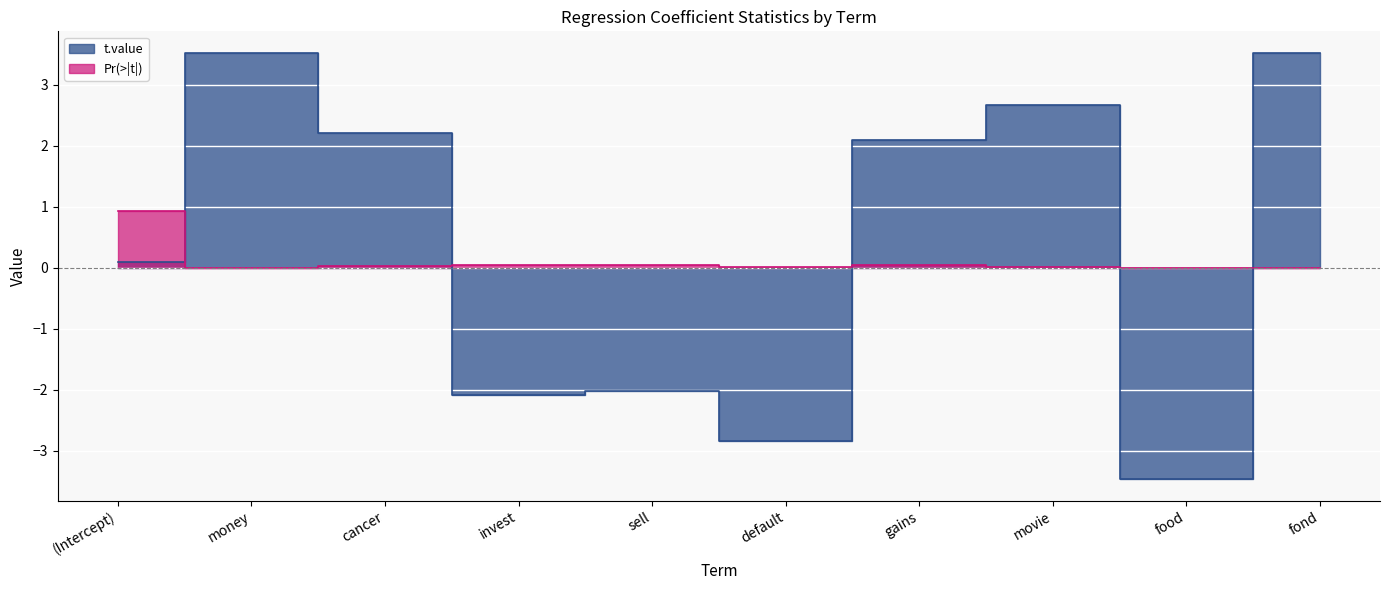

At which label is t.value closest to 0?

(Intercept)